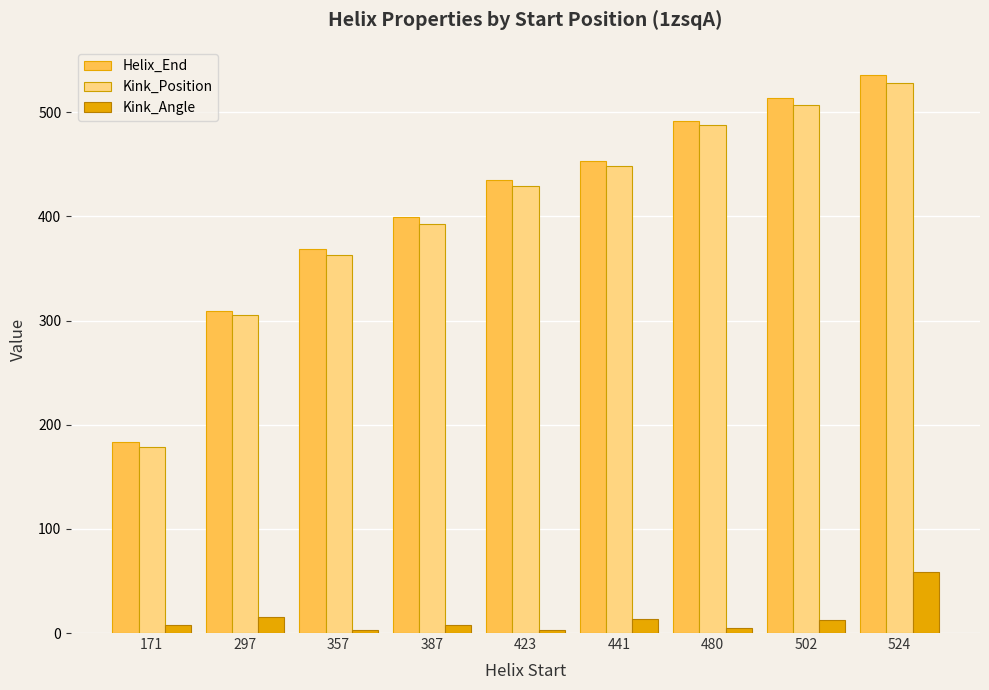

At which label does Helix_End reach its minimum?

171